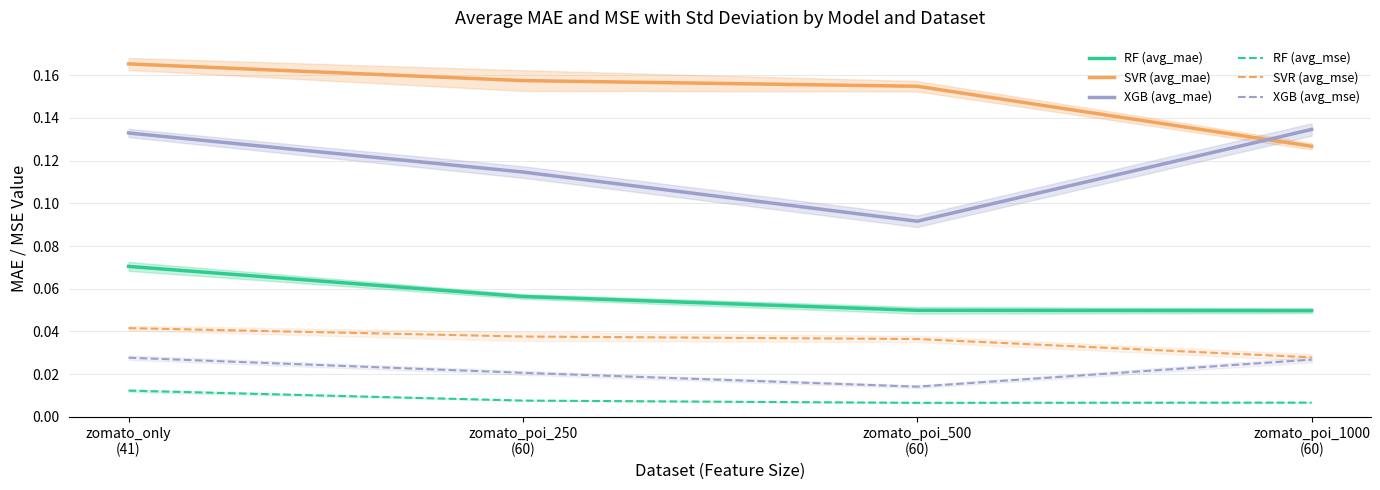

Reading left to right, extract all data points from this chart.

RF (avg_mae): 0.1	0.1	0.0	0.0
SVR (avg_mae): 0.2	0.2	0.2	0.1
XGB (avg_mae): 0.1	0.1	0.1	0.1
RF (avg_mse): 0.0	0.0	0.0	0.0
SVR (avg_mse): 0.0	0.0	0.0	0.0
XGB (avg_mse): 0.0	0.0	0.0	0.0